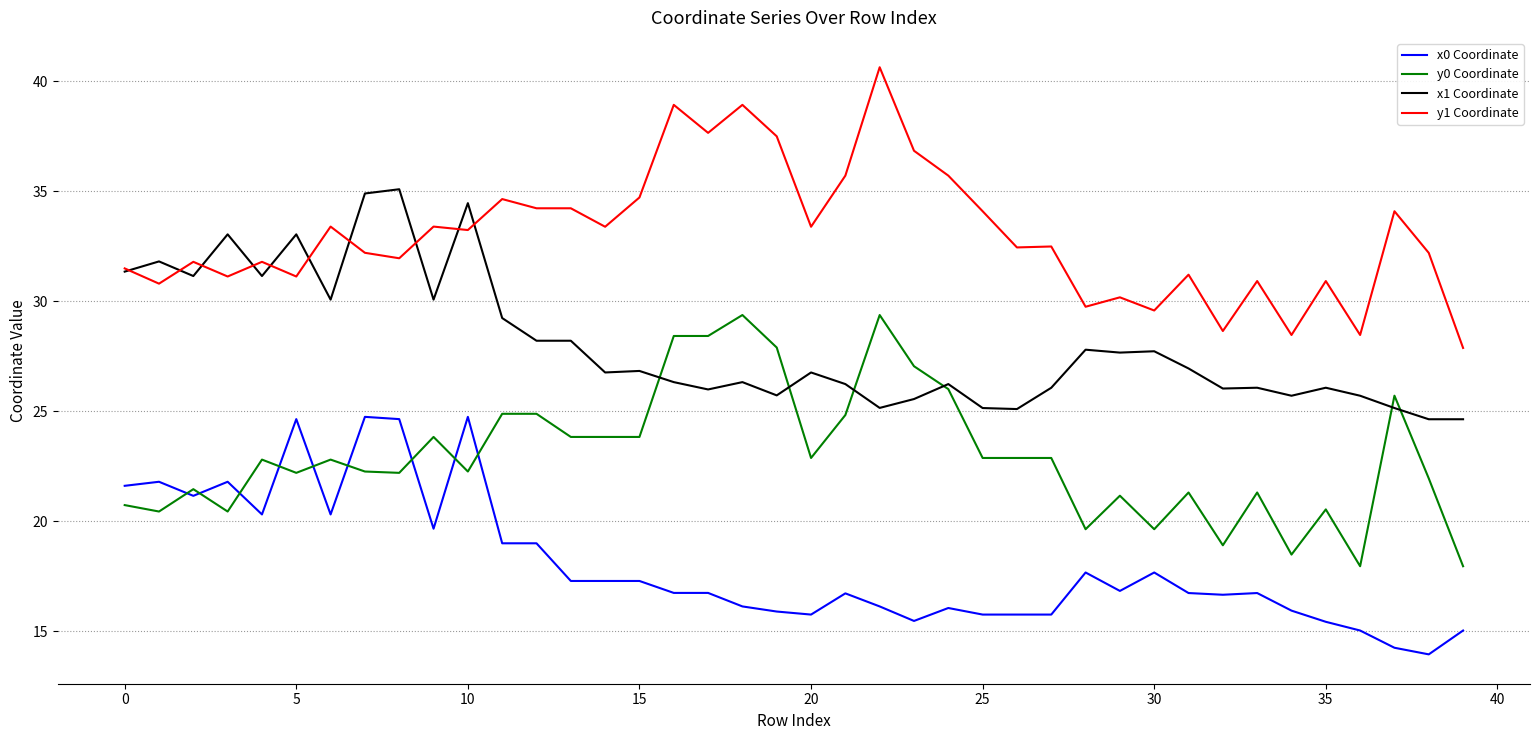

What is the maximum value for y1 Coordinate?

40.6